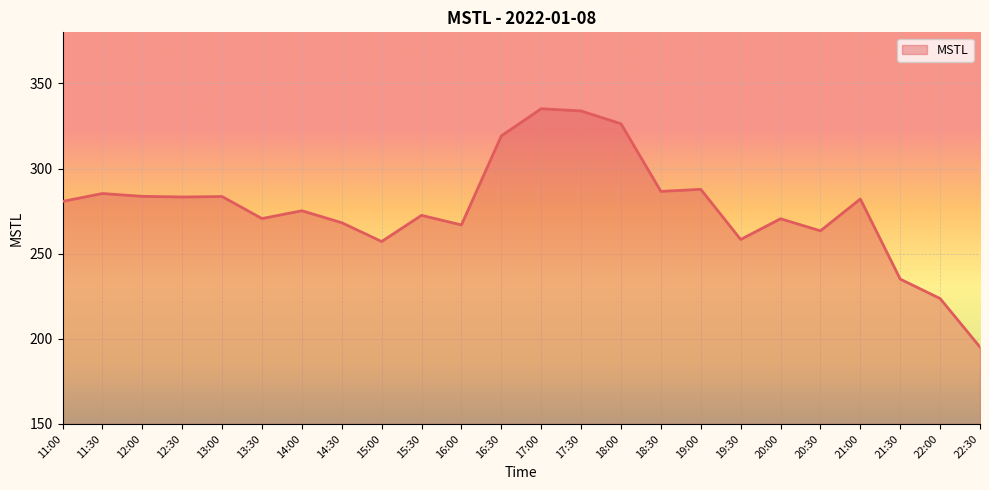

The chart shows a value of 371.3 at 13:00. True or false?

False